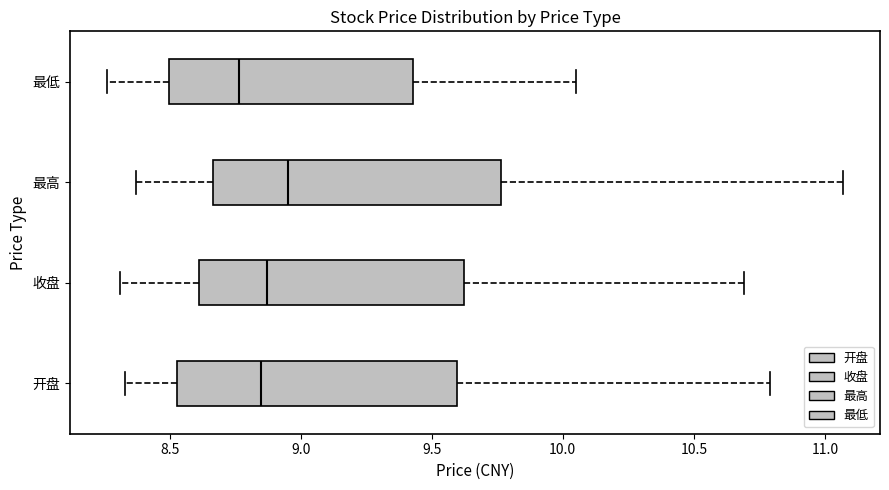

Reading bottom to top, read every box against the x-axis: the position of its median line, the range the box covers, and the ends of its whiskers. The values are not printed on the chart, so give them approximately, as read against the axis.

开盘: median 8.85, box 8.55 to 9.60, whiskers 8.35 to 10.80
收盘: median 8.85, box 8.60 to 9.60, whiskers 8.30 to 10.70
最高: median 8.95, box 8.65 to 9.75, whiskers 8.35 to 11.05
最低: median 8.75, box 8.50 to 9.45, whiskers 8.25 to 10.05